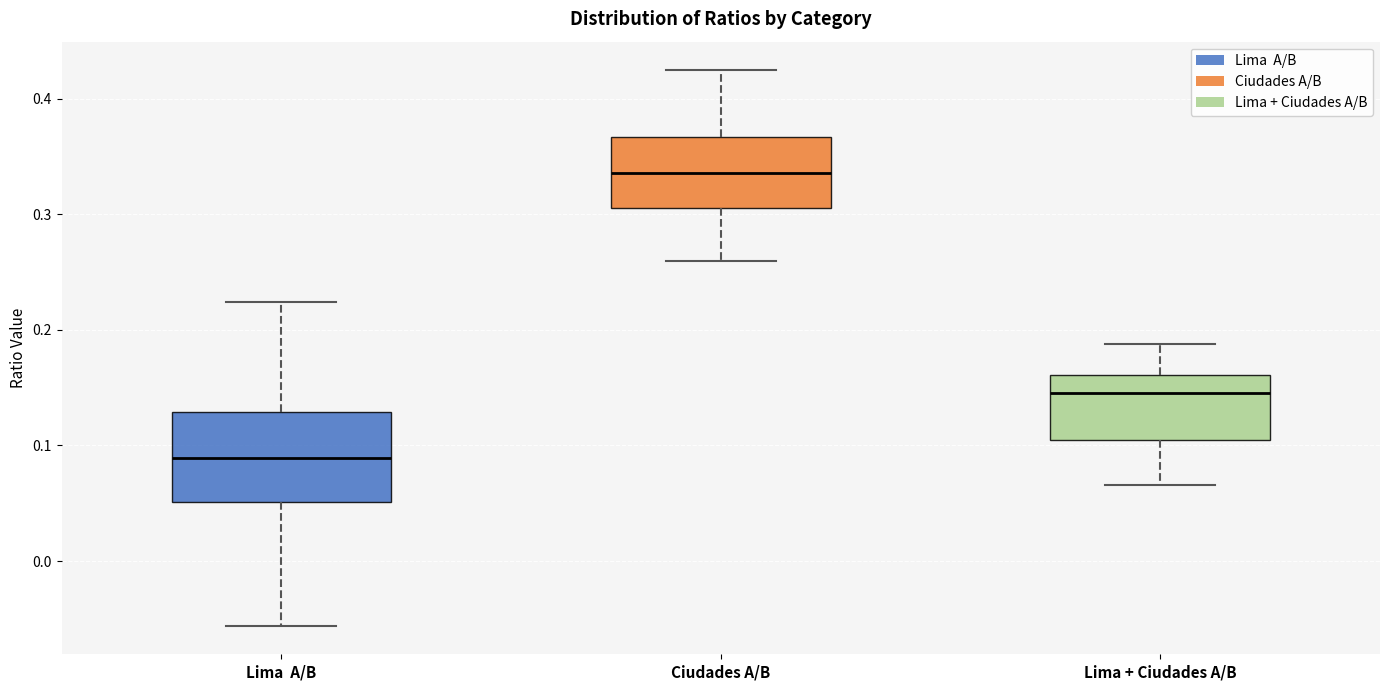

Reading left to right, read every box against the y-axis: the position of its median line, the range the box covers, and the ends of its whiskers. The values are not printed on the chart, so give them approximately, as read against the axis.

Lima A/B: median 0.09, box 0.05 to 0.13, whiskers -0.06 to 0.22
Ciudades A/B: median 0.34, box 0.31 to 0.37, whiskers 0.26 to 0.43
Lima + Ciudades A/B: median 0.15, box 0.10 to 0.16, whiskers 0.07 to 0.19